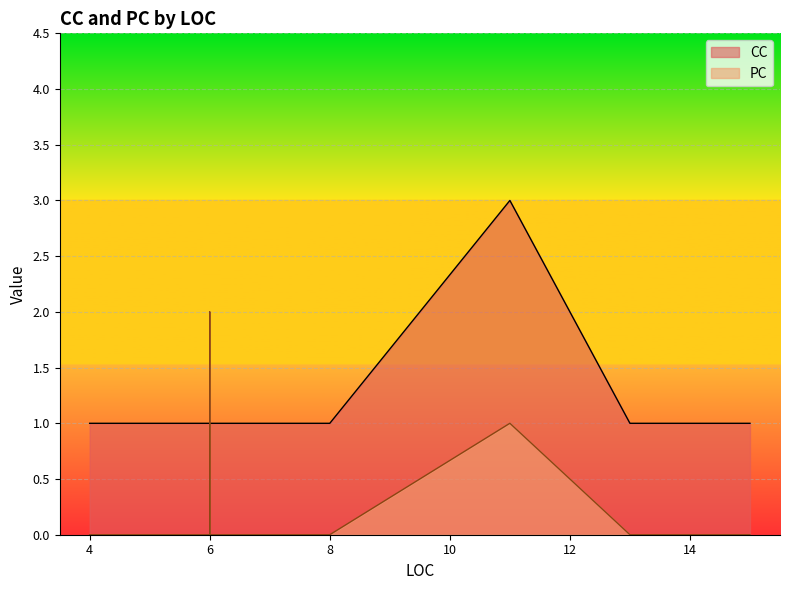

At how many categories does at least one series exceed 1?

2